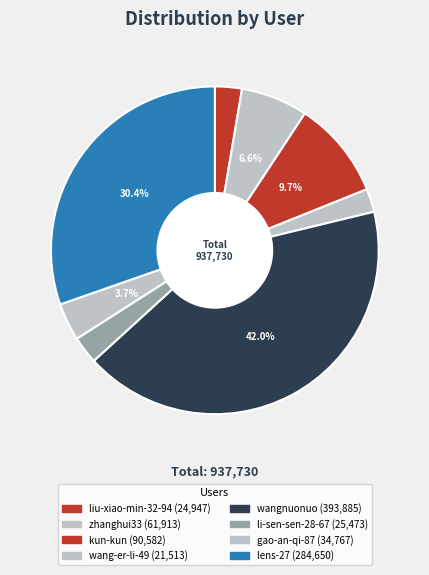

Which slice is the smallest?

wang-er-li-49